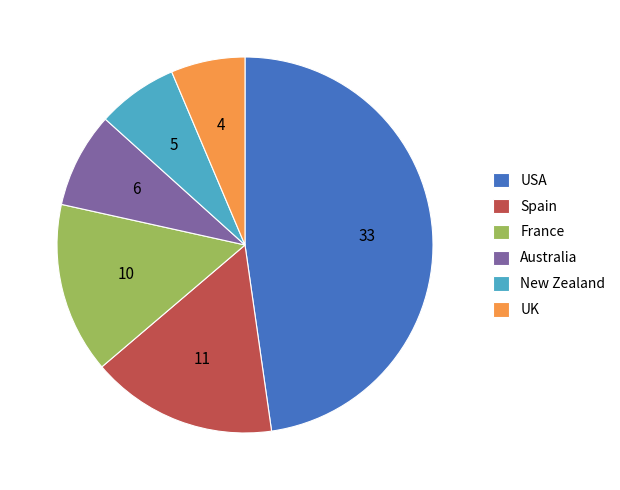

Is it true that Australia is 8% of the pie?

True